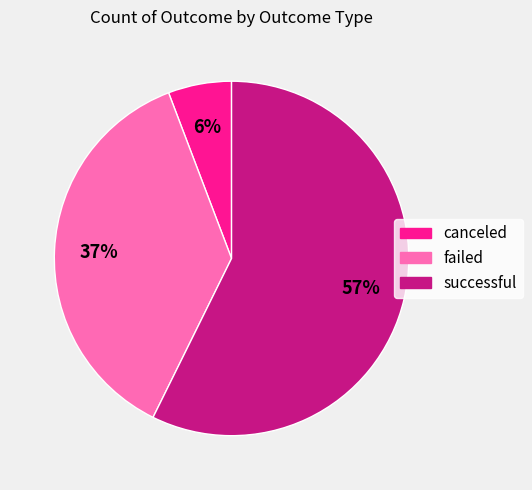

How many segments does this pie chart have?

3